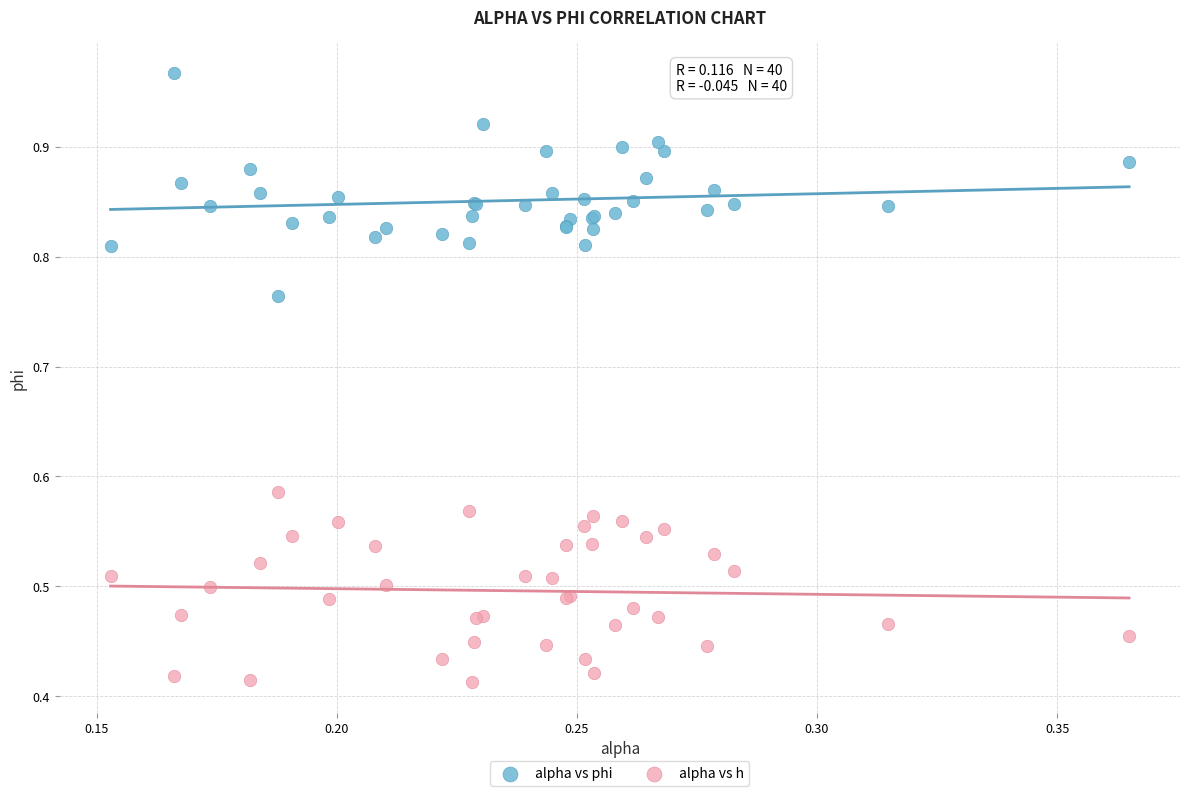

Which series reaches the minimum Y coordinate?

alpha vs h